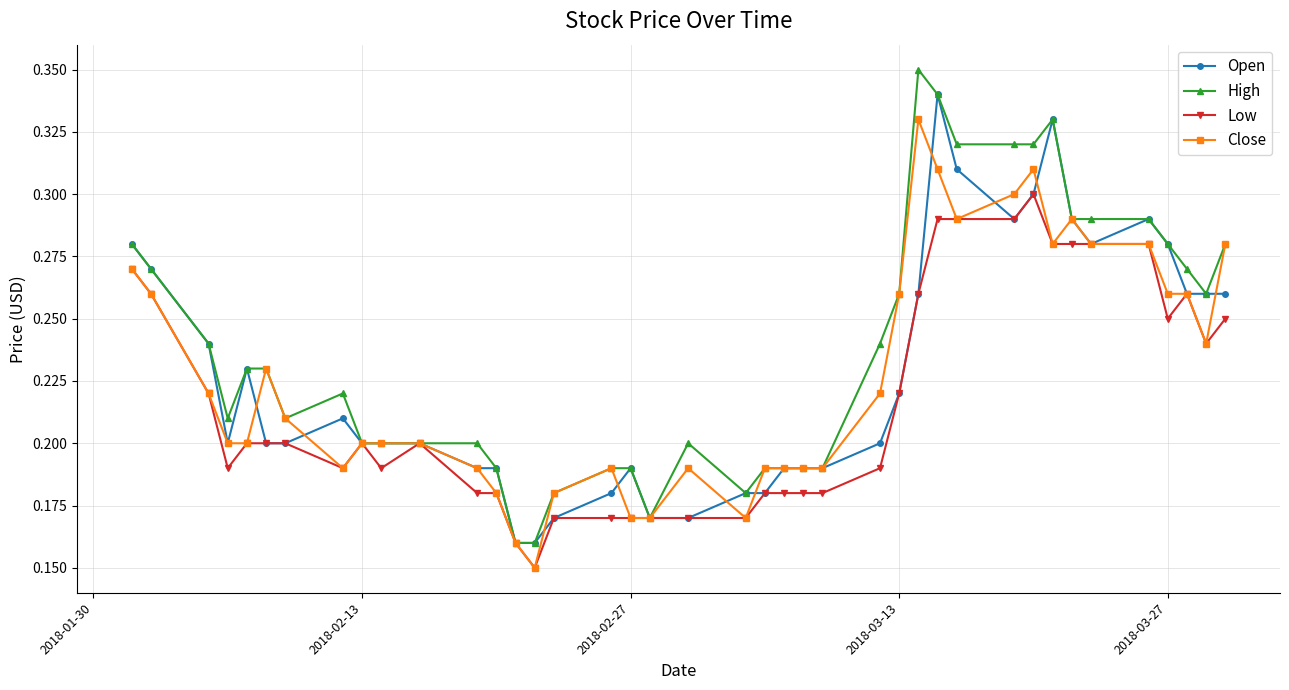

What is the sum of all Close values?

9.1